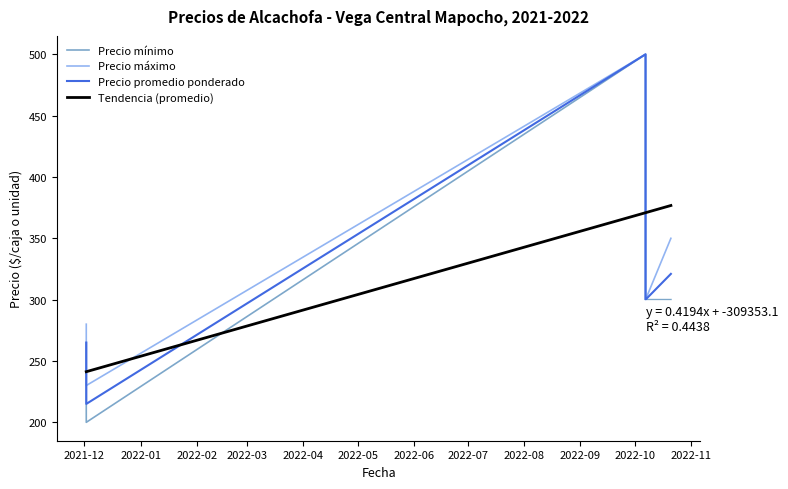

What is the value of the Precio mínimo point at the 4th from the left?

300.0